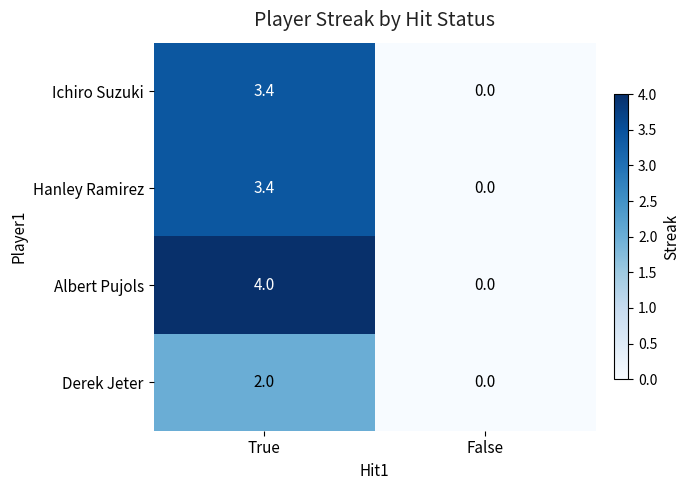

Which series has the widest spread of values?

Albert Pujols